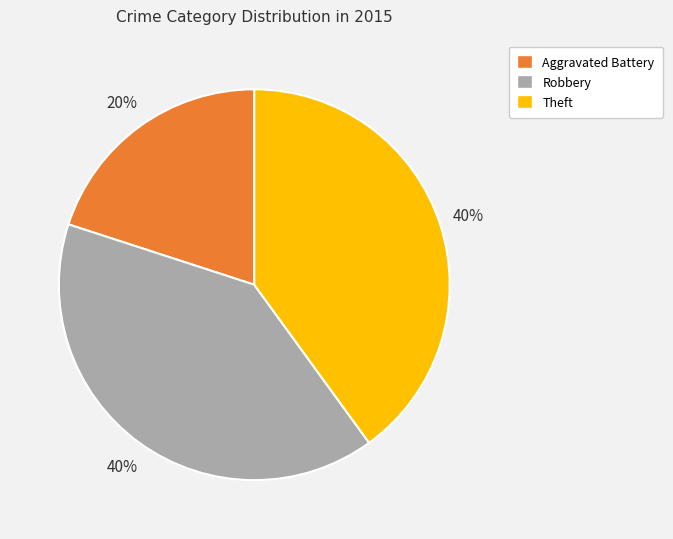

Which slice is the smallest?

Aggravated Battery